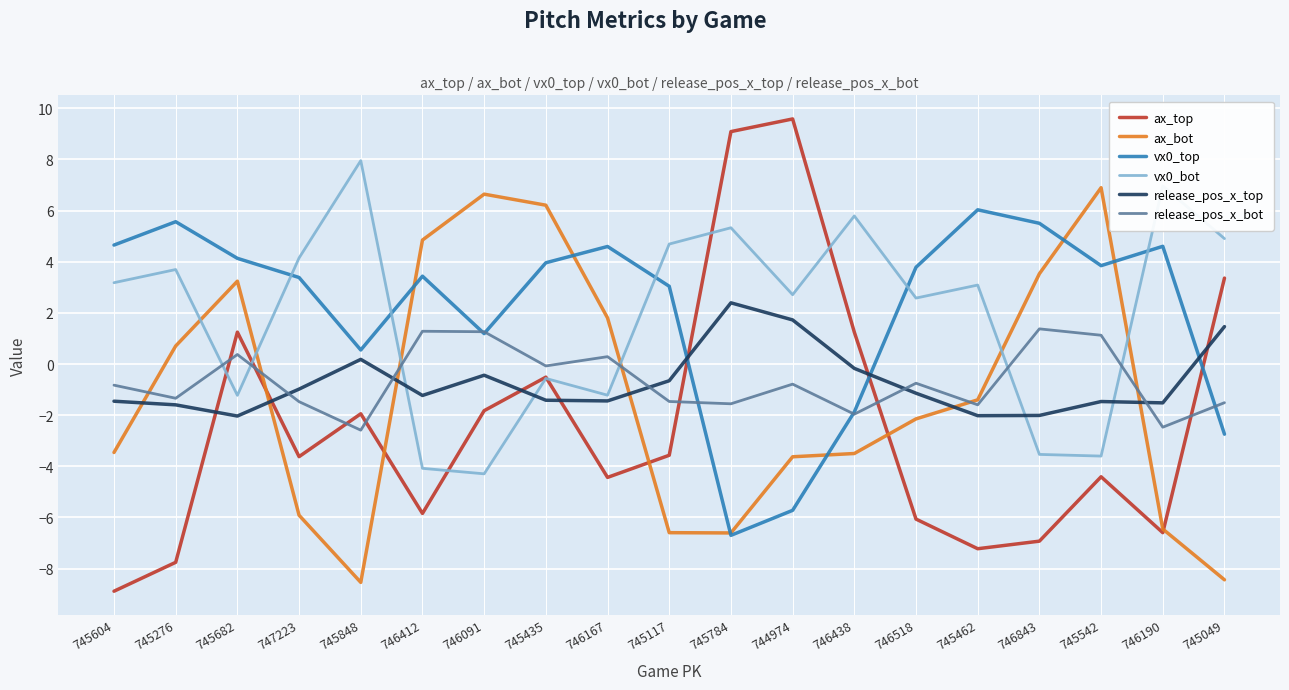

What is the smallest value displayed?

-8.9